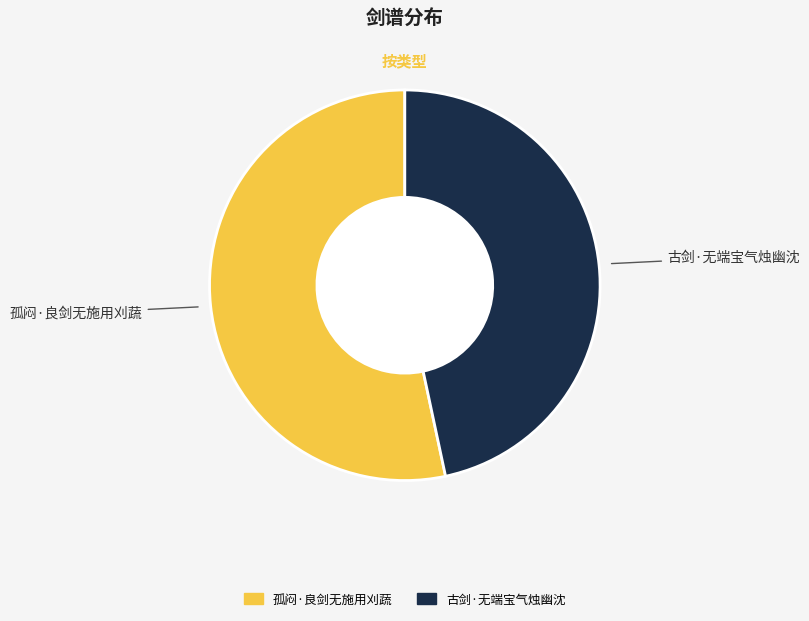

Is the sum of 孤闷·良剑无施用刈蔬 and 古剑·无端宝气烛幽沈 greater than half?

Yes